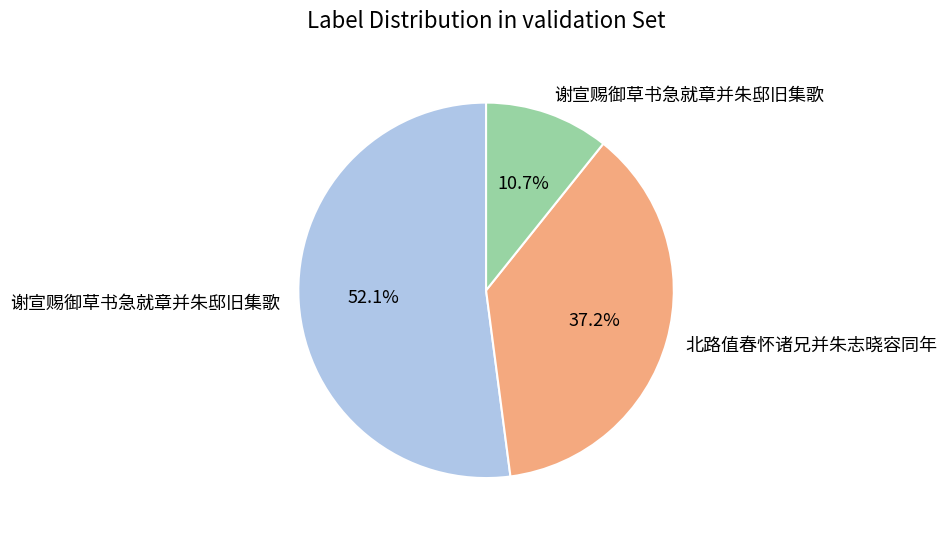

Is there any slice that represents more than half of the pie?

Yes